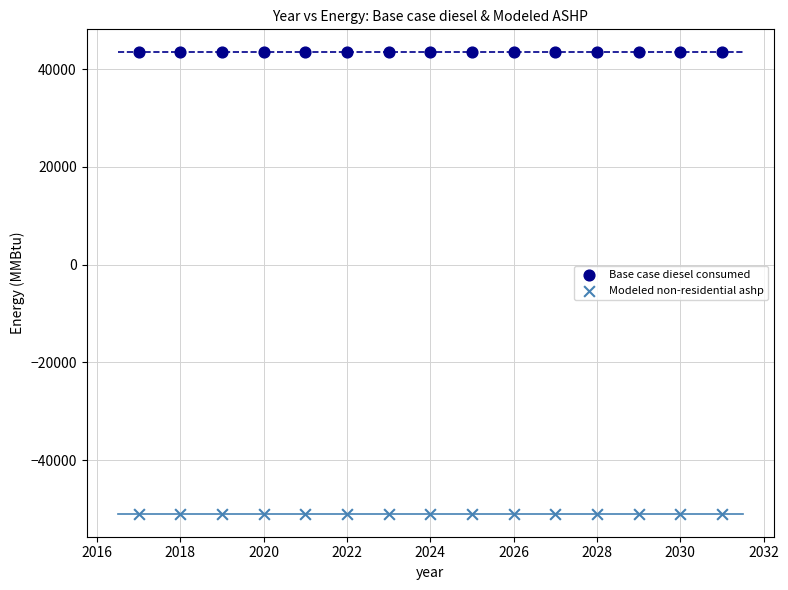

Which series contains the highest Y value?

Base case diesel consumed